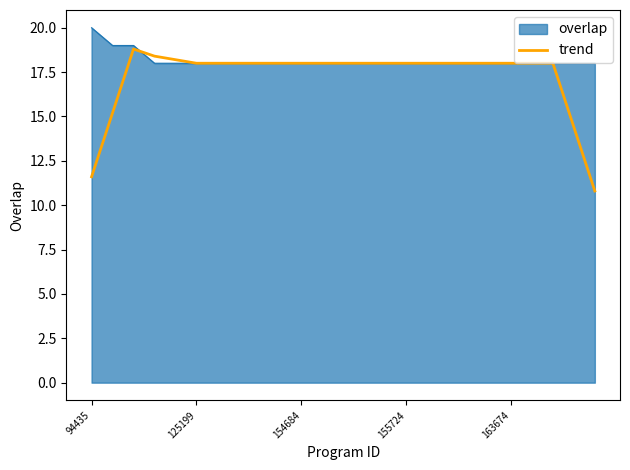

What is the maximum value shown in the chart?

20.0